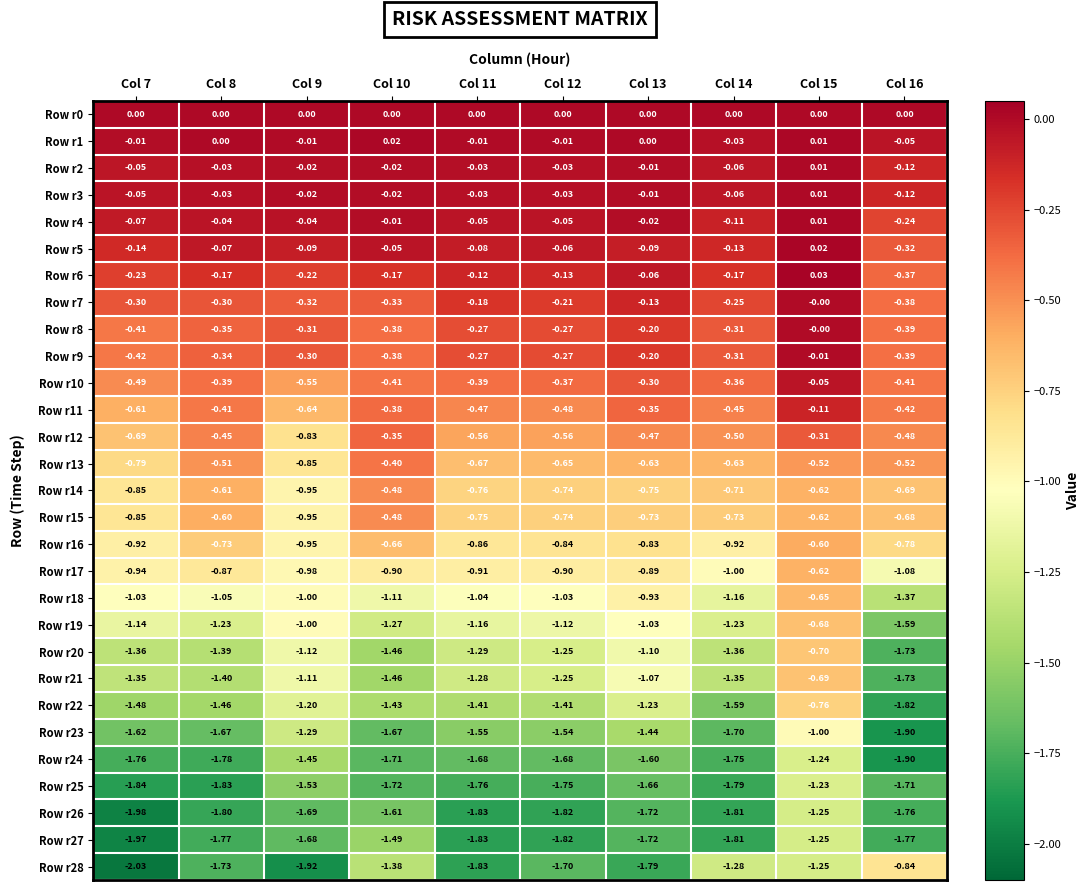

Is the value of Row r28 at Col 14 greater than the value of Row r1 at Col 8?

No